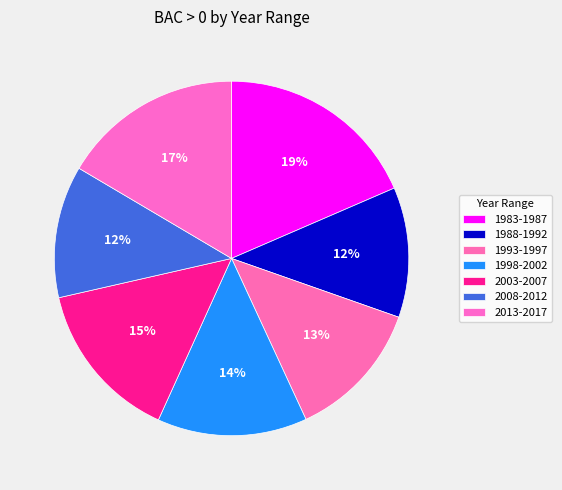

Is 2008-2012 the majority of the pie?

No